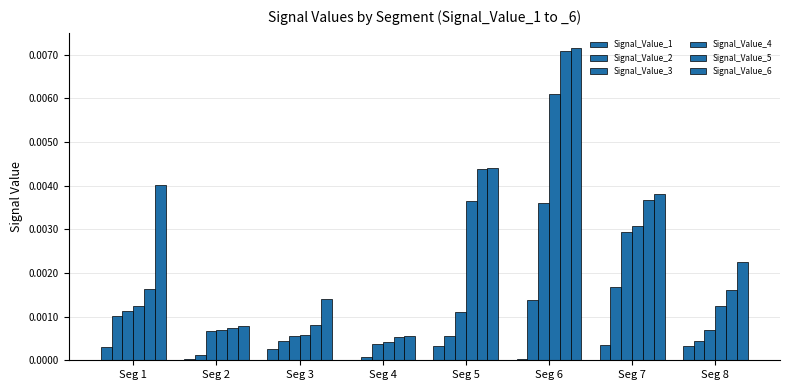

Does the chart contain stacked bars?

No